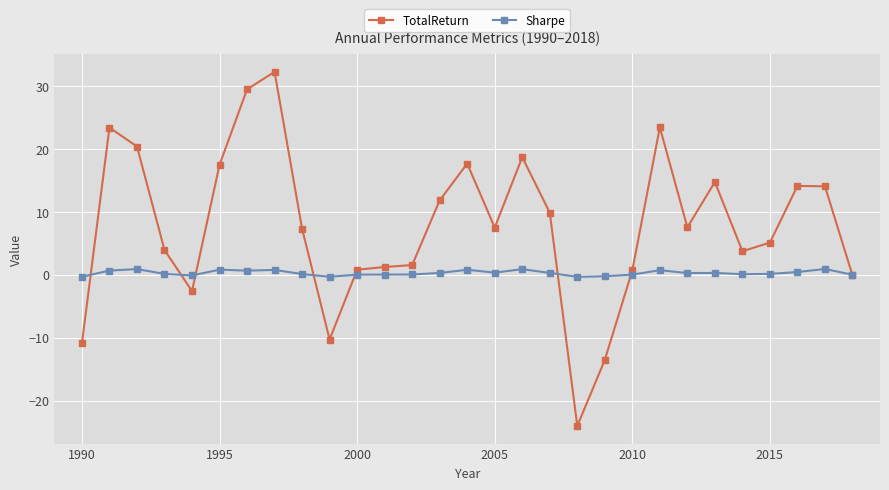

Which series has the largest total across all categories?

TotalReturn